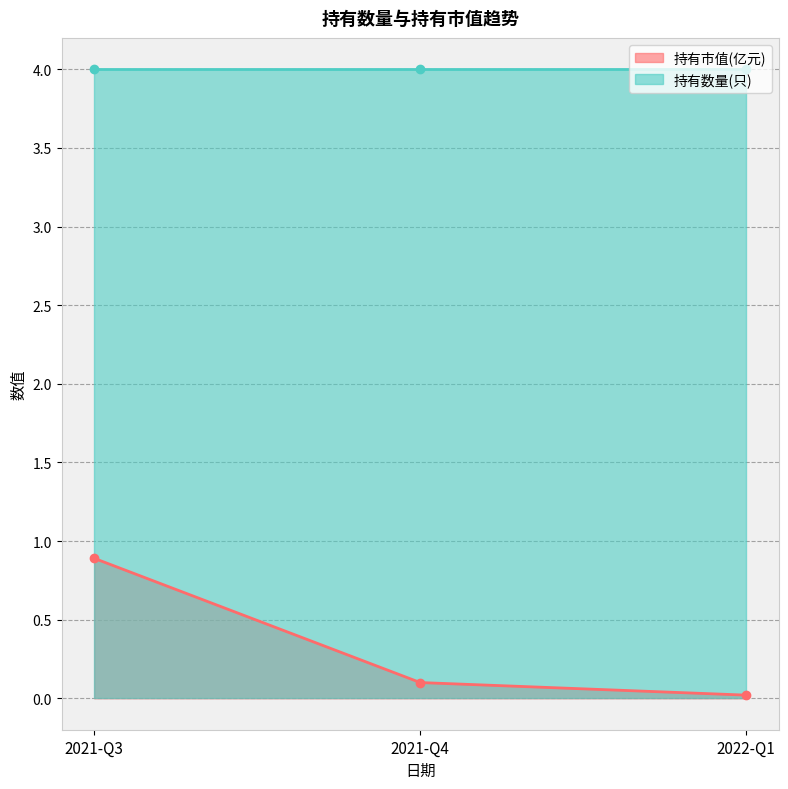

What is the difference between the maximum and minimum values?

0.9